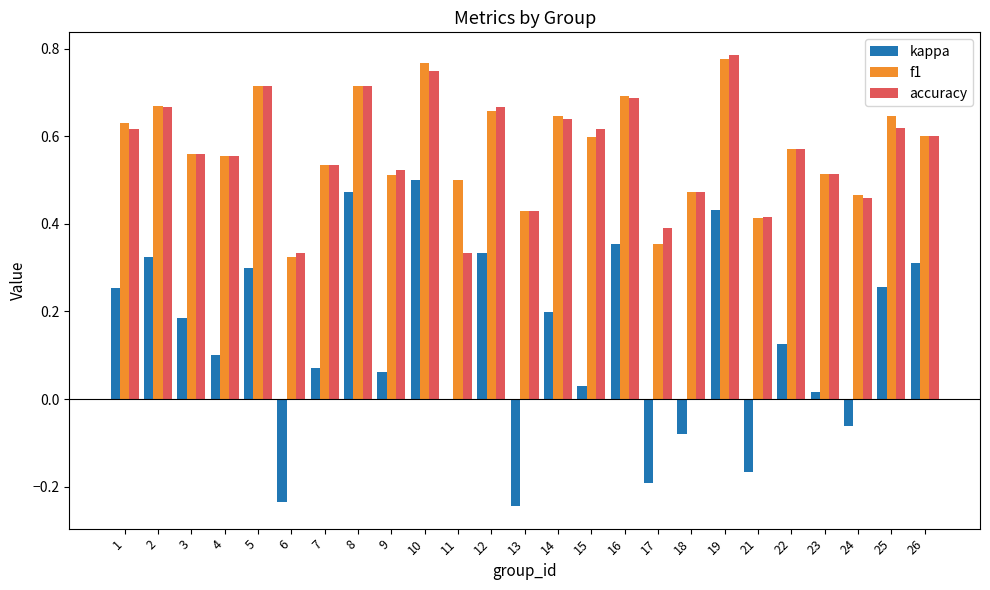

Which category has the highest value in the accuracy series?

19